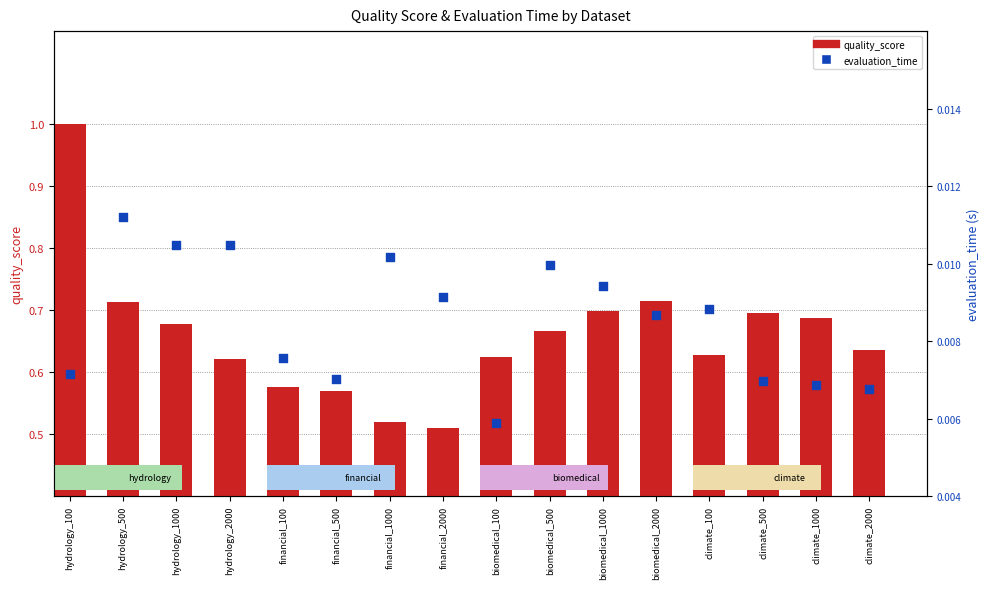

What is the total value across all series at climate_2000?

0.6